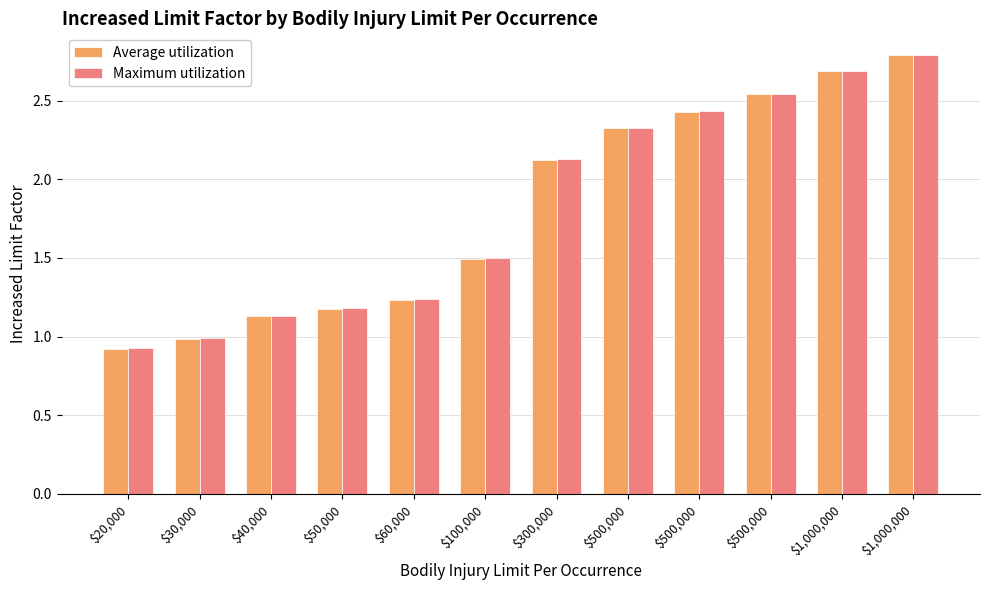

What are all the series names shown in the legend?

Average utilization, Maximum utilization